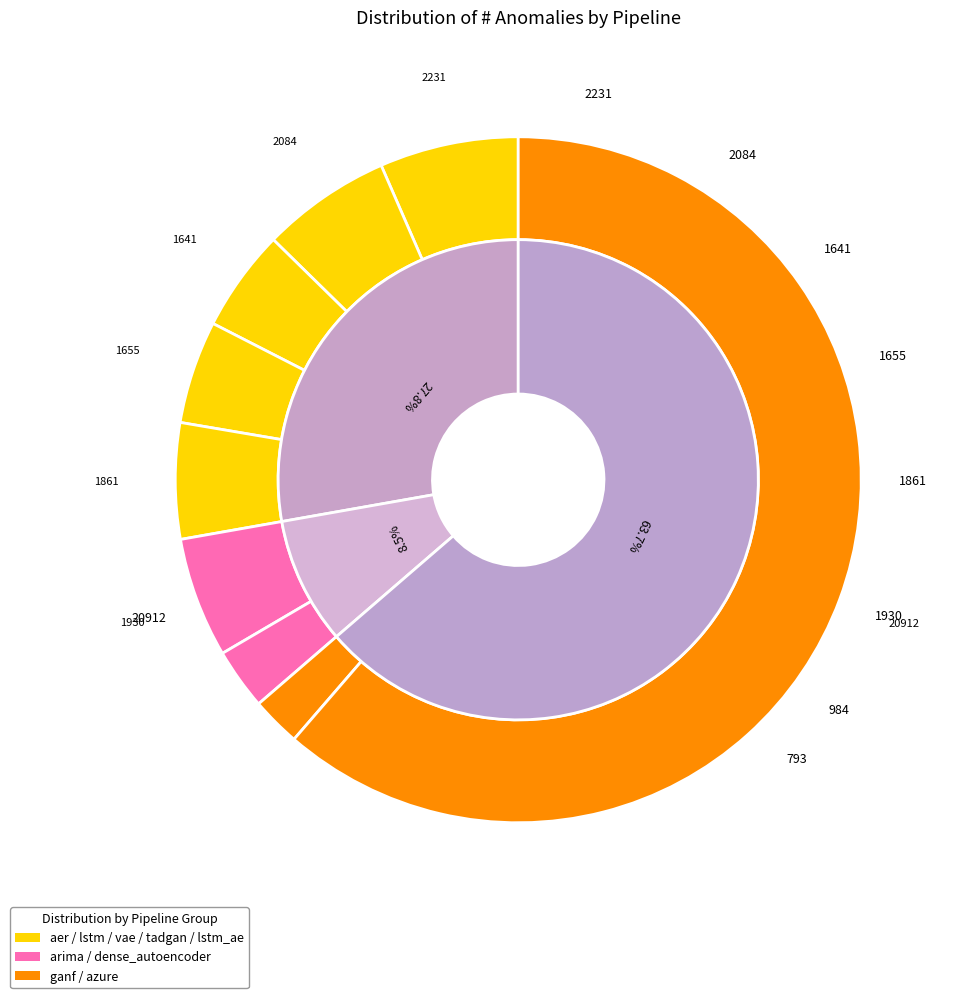

What percentage do tadgan and vae together represent?

10.3%